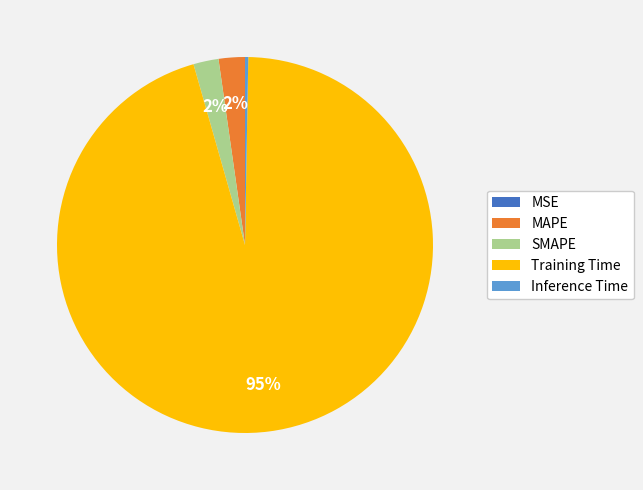

To the nearest percent, what is the average slice percentage?

20%